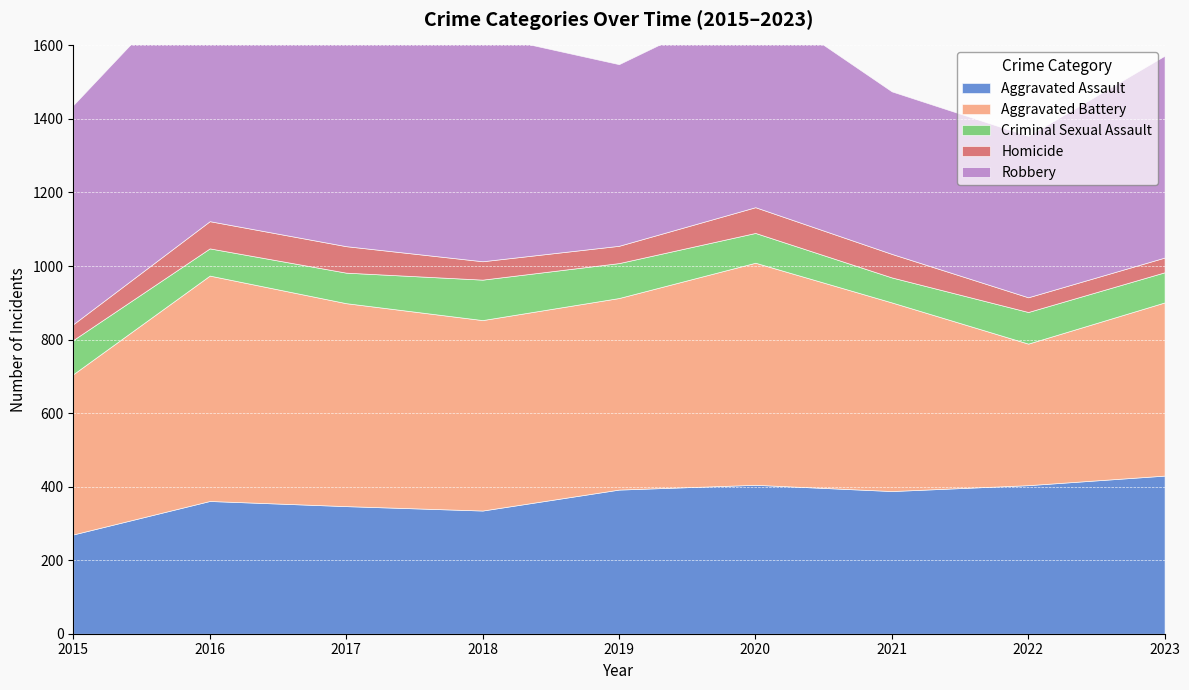

List the series in order of their peak value, lowest first.

Homicide, Criminal Sexual Assault, Aggravated Assault, Aggravated Battery, Robbery